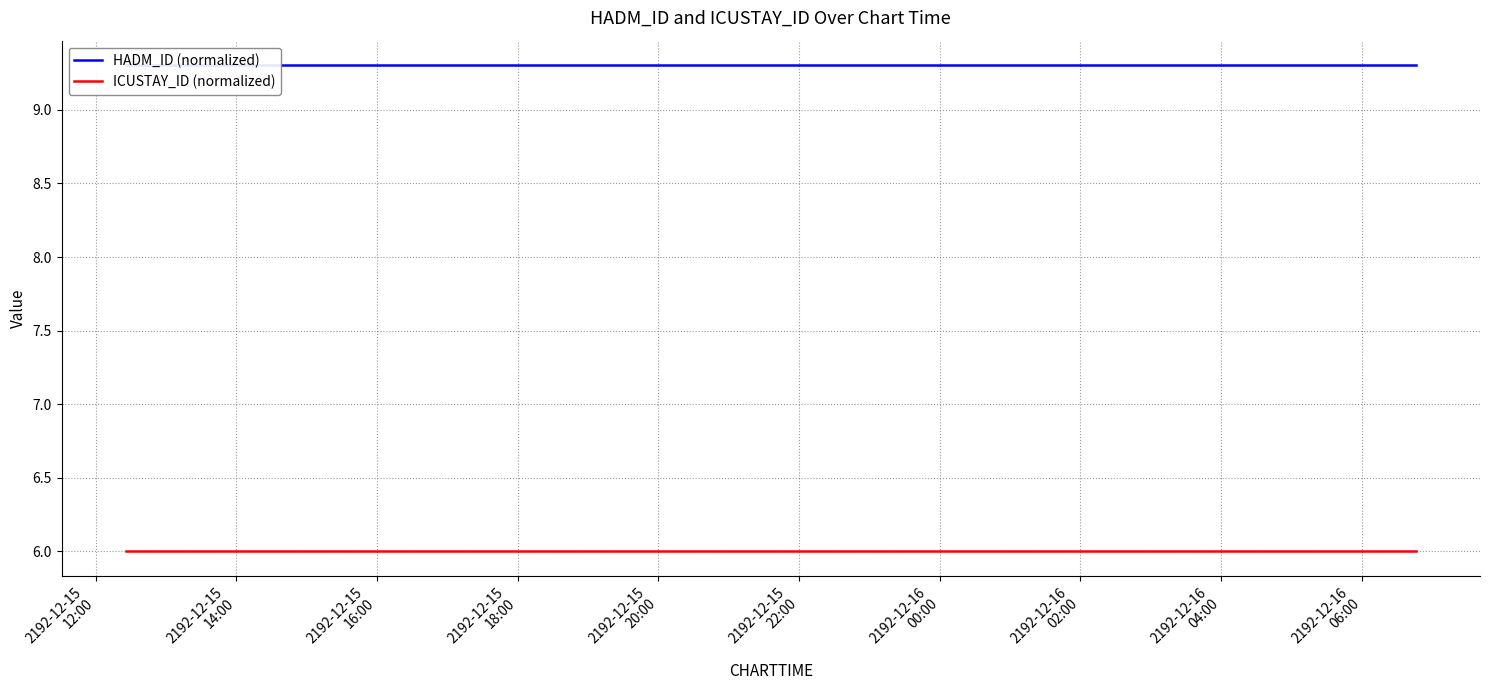

At which category is the sum across all series the highest?

2192-12-15
12:00